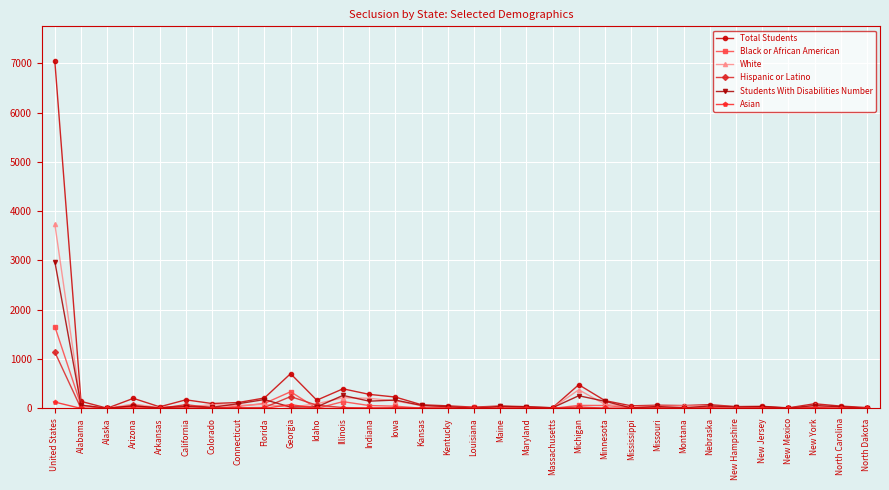

List the series in order of their peak value, lowest first.

Asian, Hispanic or Latino, Black or African American, Students With Disabilities Number, White, Total Students